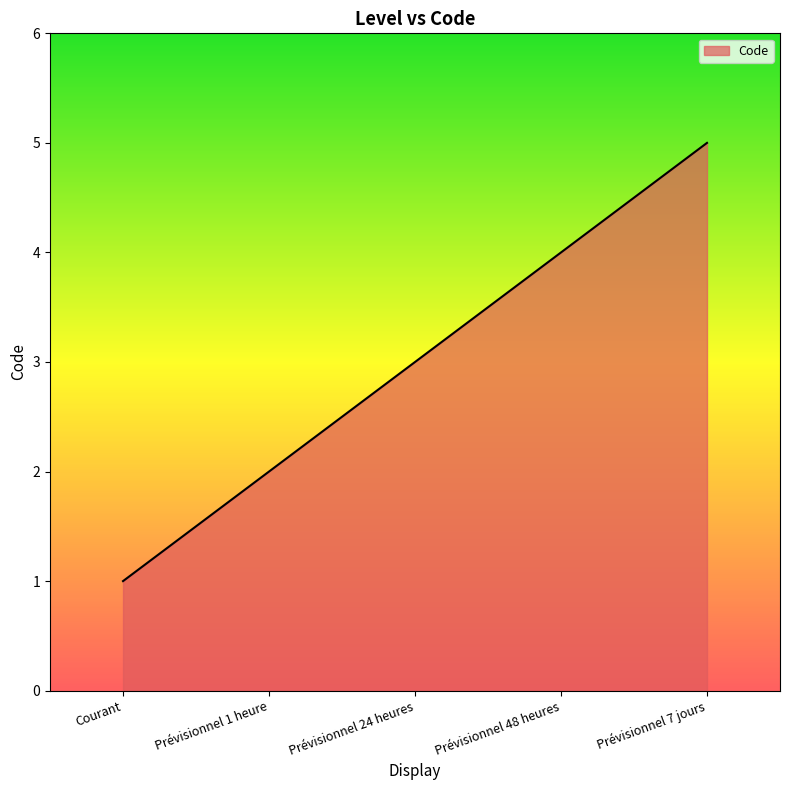

What position from the right is Prévisionnel 24 heures?

3